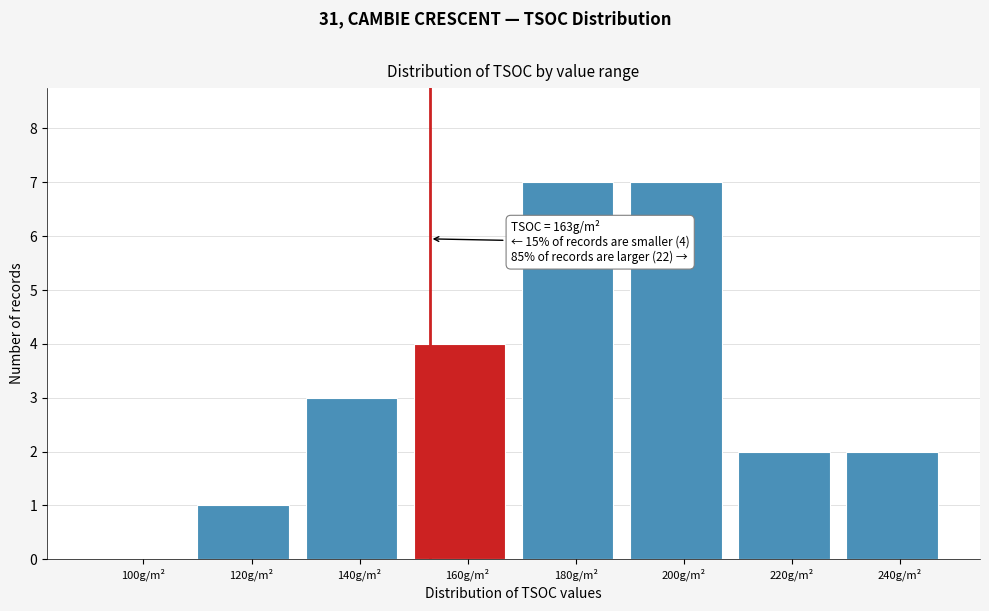

Reading left to right, what are all the values shown in this chart?

100g/m²=0	120g/m²=1	140g/m²=3	160g/m²=4	180g/m²=7	200g/m²=7	220g/m²=2	240g/m²=2